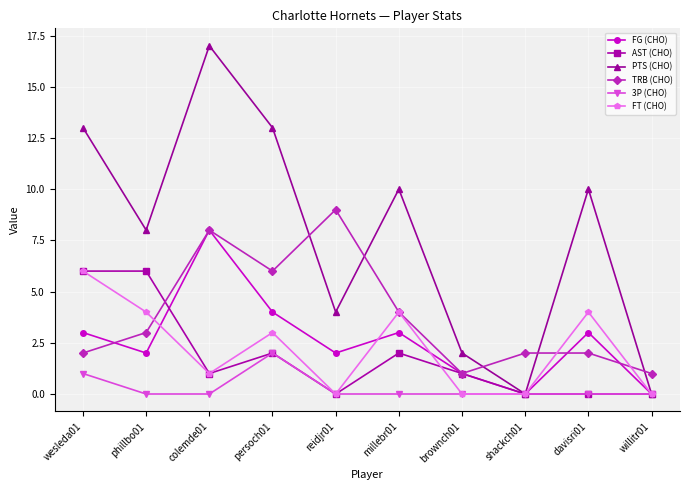

Is the value of PTS (CHO) at davisri01 greater than the value of FG (CHO) at shackch01?

Yes